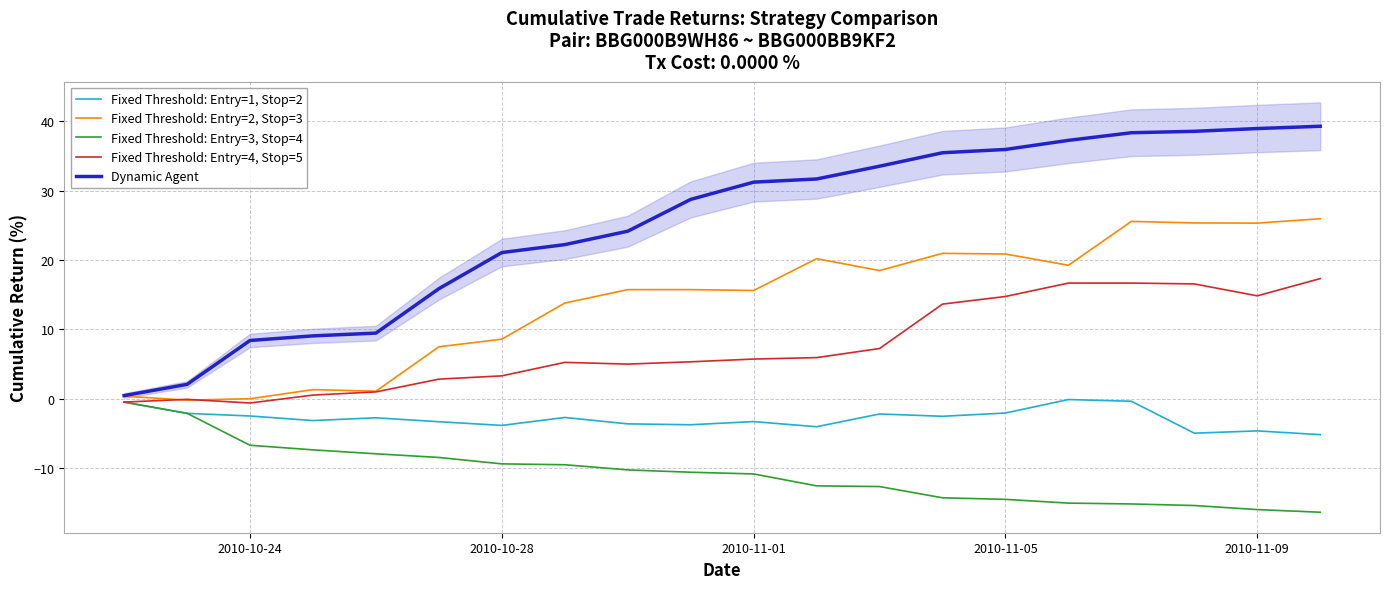

True or false: Fixed Threshold: Entry=4, Stop=5 and Dynamic Agent intersect in this chart.

False